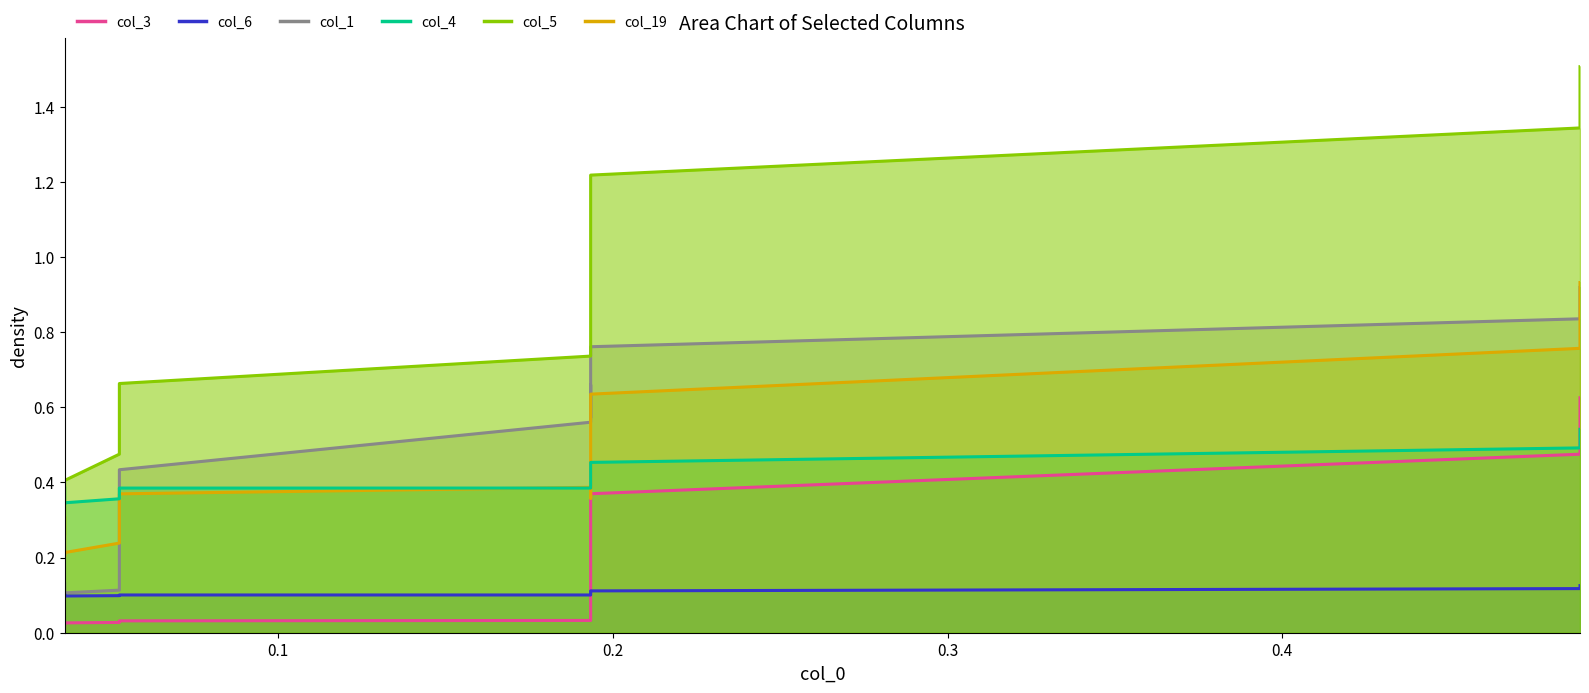

What is the greatest value displayed?

1.5